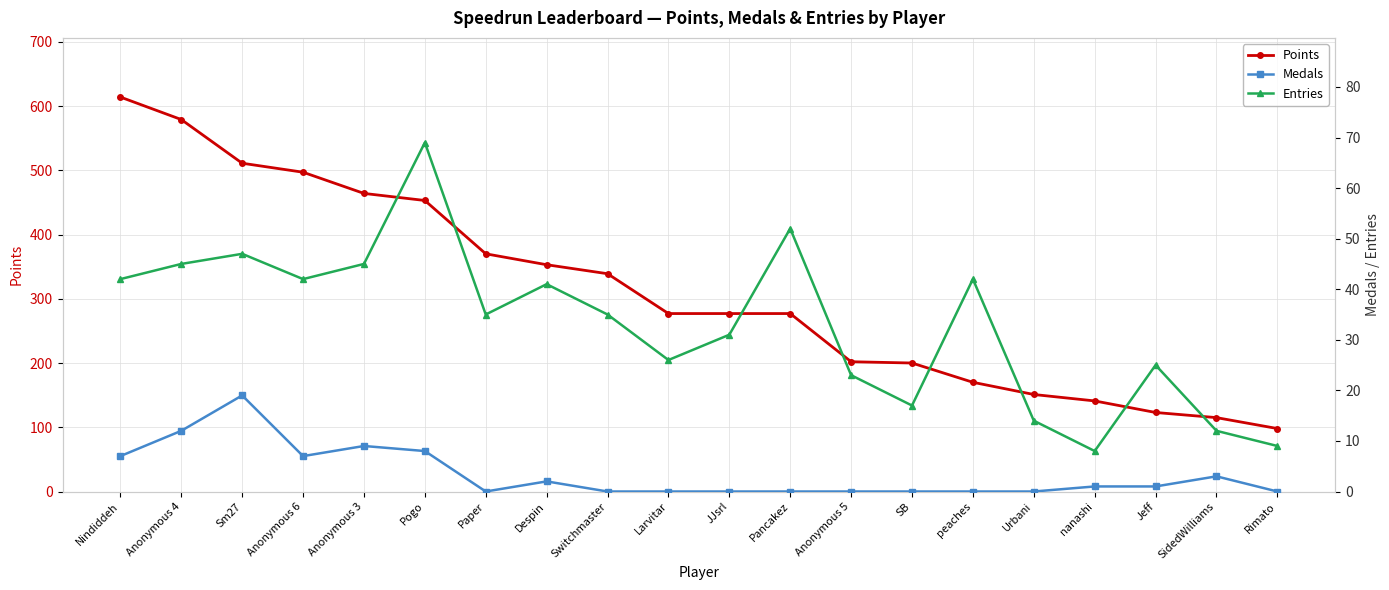

At which label is Points closest to 356?

Despin